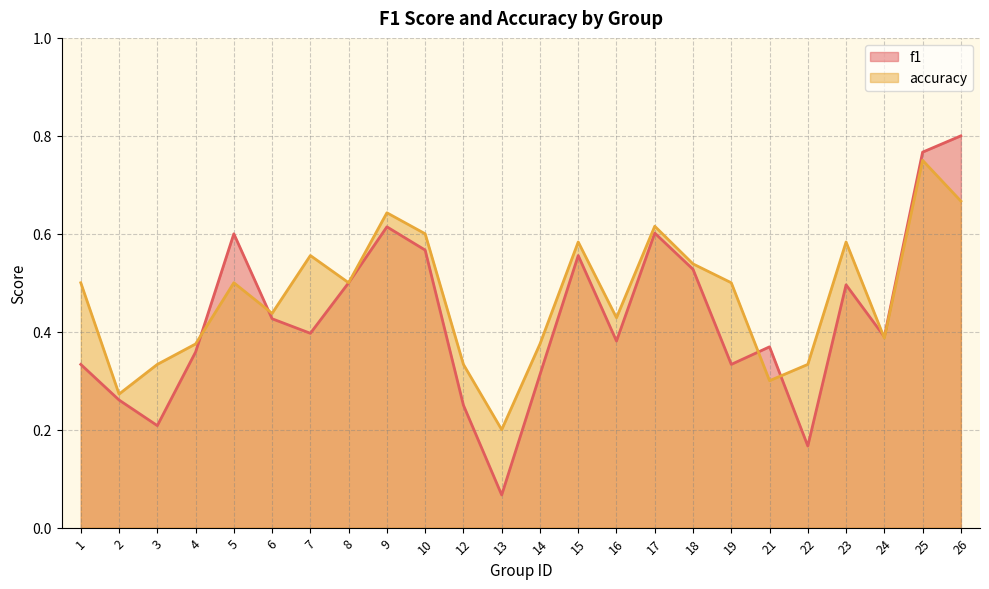

Is it true that accuracy equals 0.7 at 26?

True